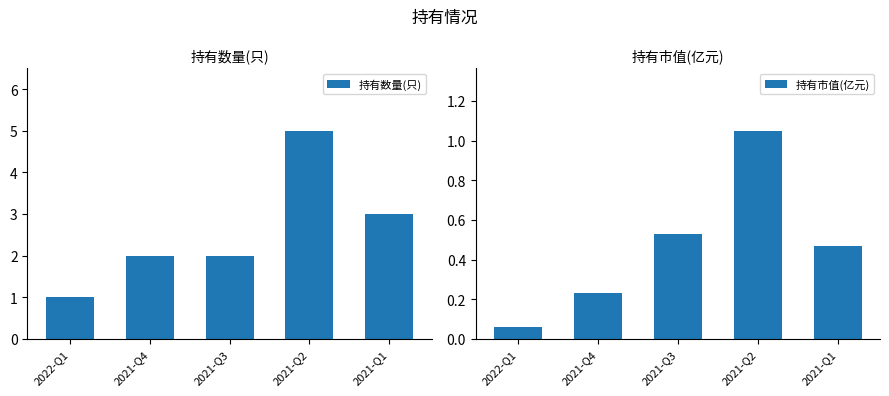

Are the bars horizontal?

No